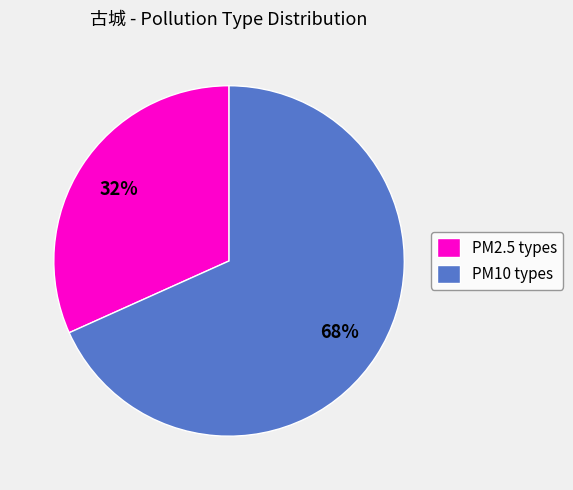

To the nearest percent, what portion does PM10 types represent?

68%